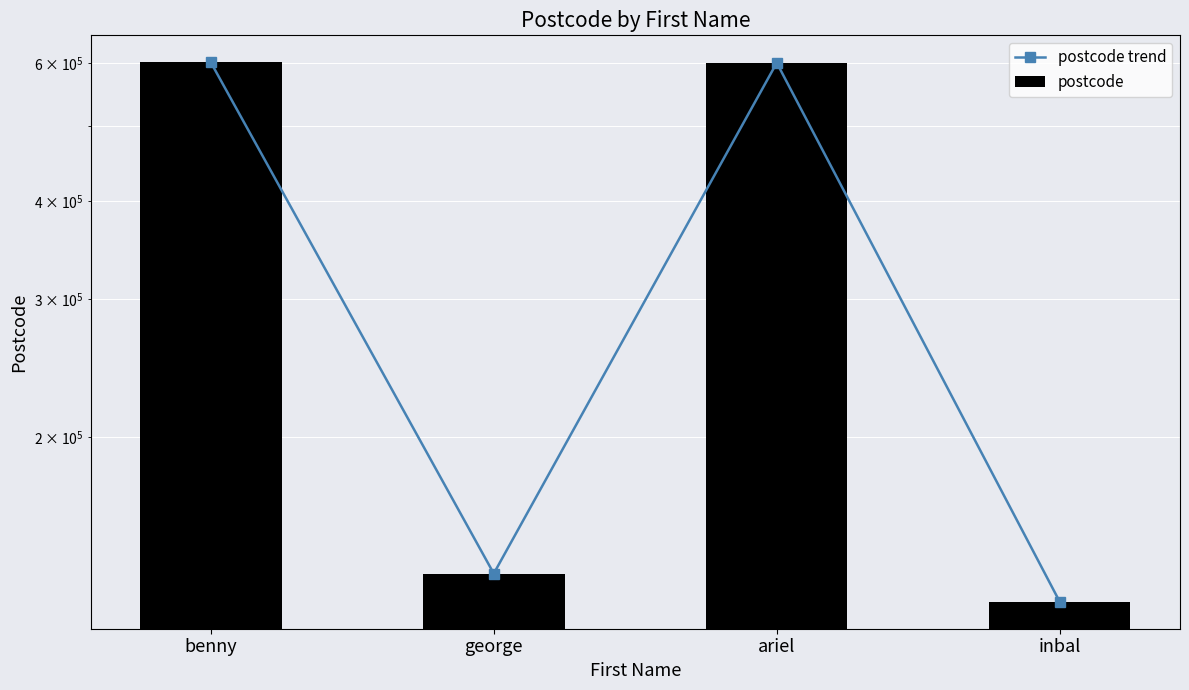

At how many categories does at least one series exceed 242965?

2